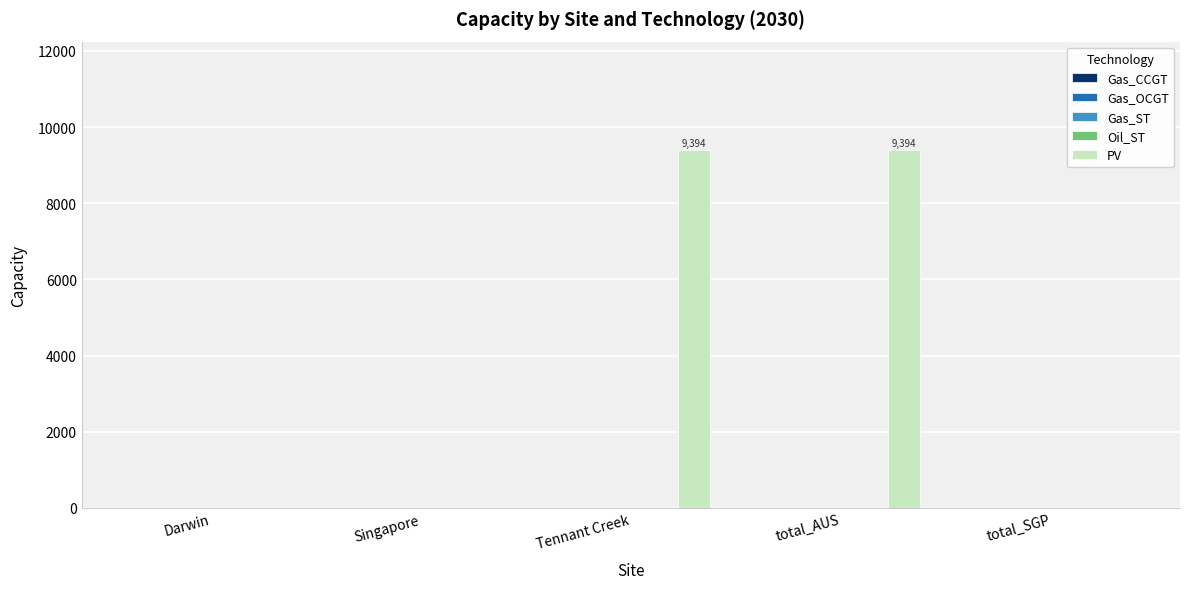

What is the greatest value displayed?

9394.4